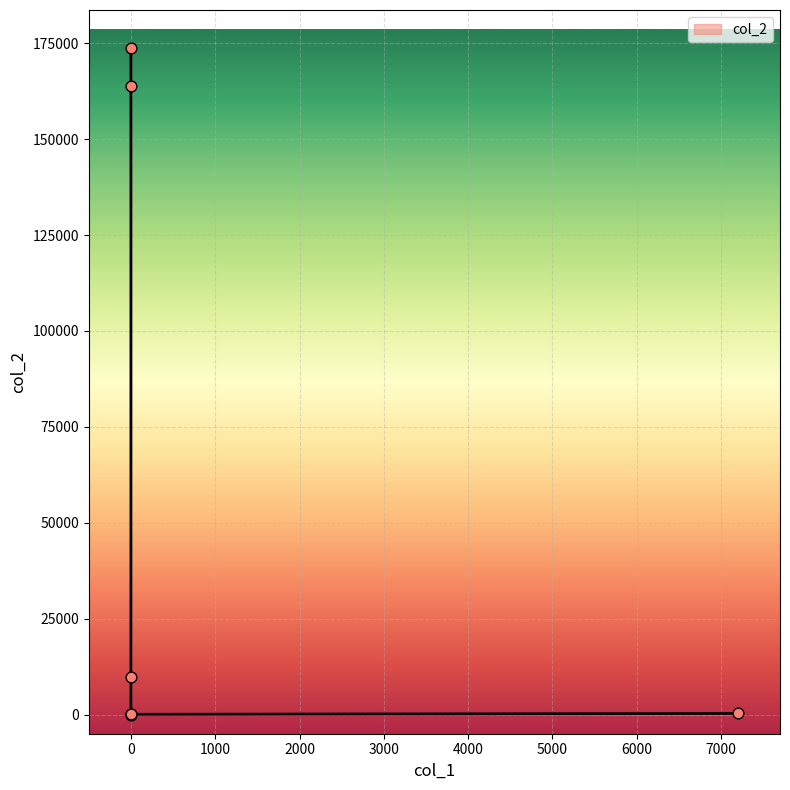

Between 7200 and 0, which is larger?

7200